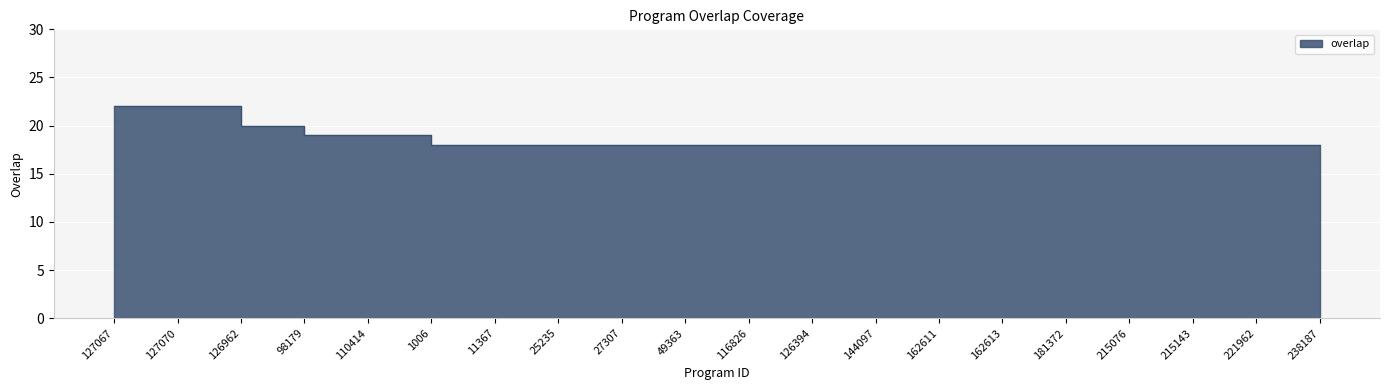

Is it true that the value at 127067 is 12?

False